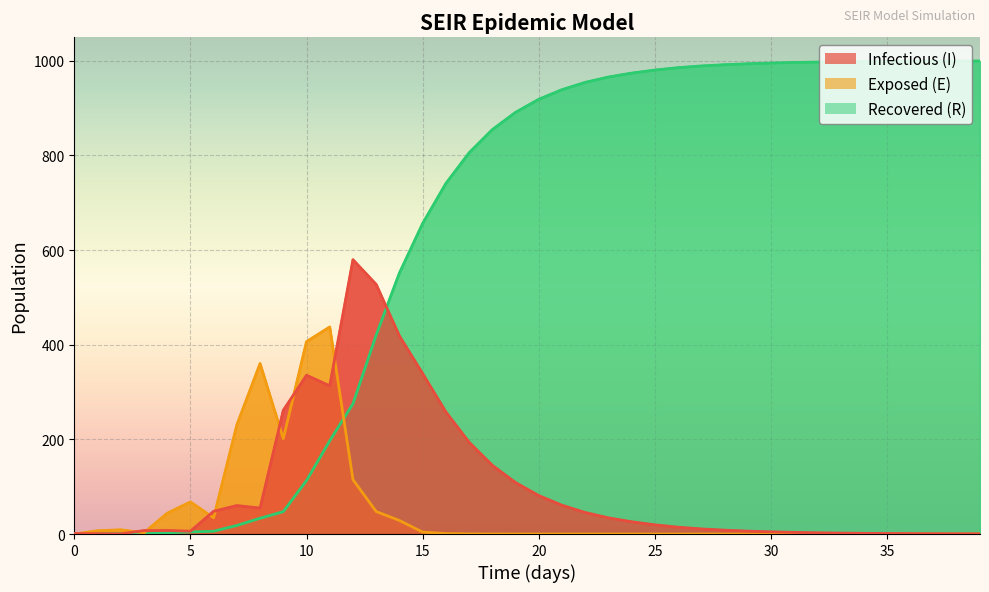

How many lines are shown in the chart?

3